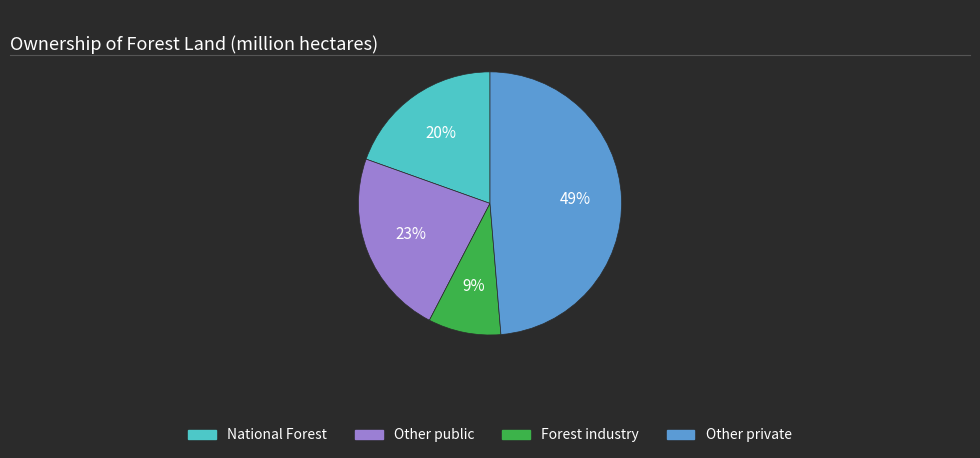

What percentage is the National Forest slice, to the nearest percent?

20%